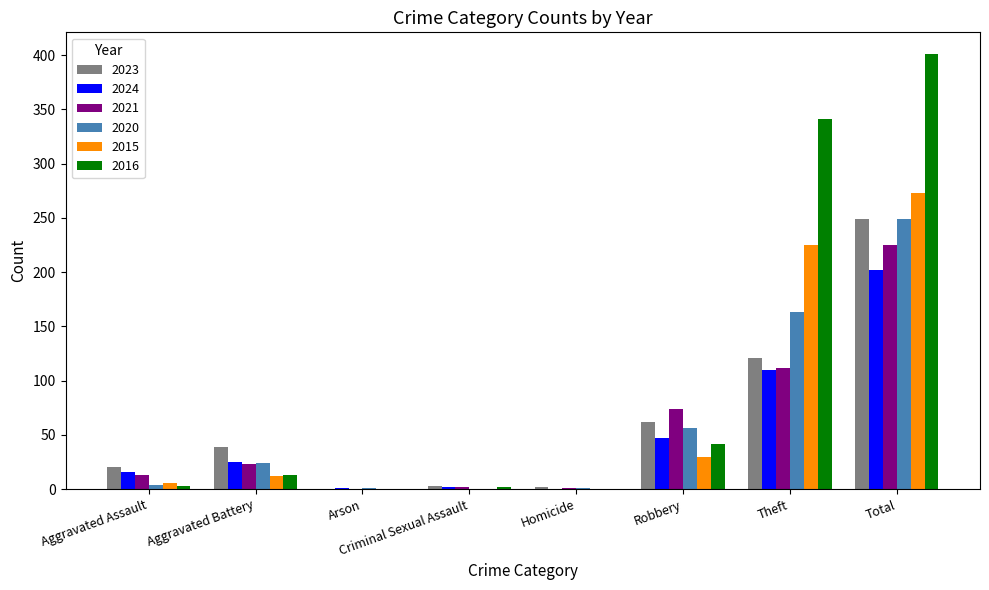

The 2015 series shows -151 at Homicide. True or false?

False